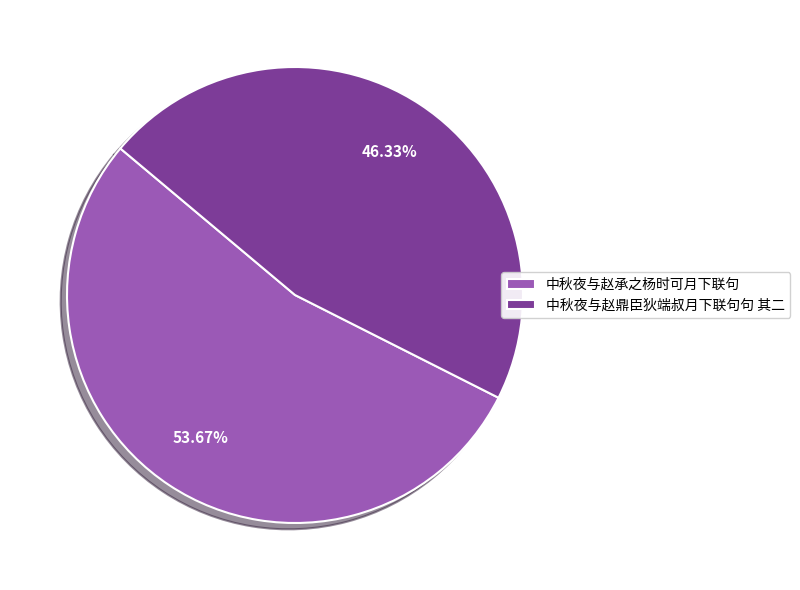

To the nearest percent, what percentage of the pie is 中秋夜与赵鼎臣狄端叔月下联句句 其二?

46%